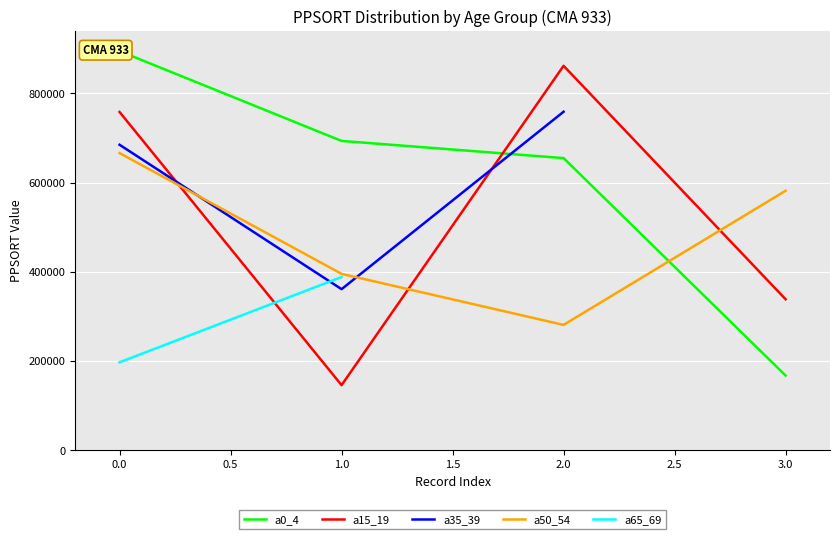

At how many categories does at least one series exceed 229273?

4